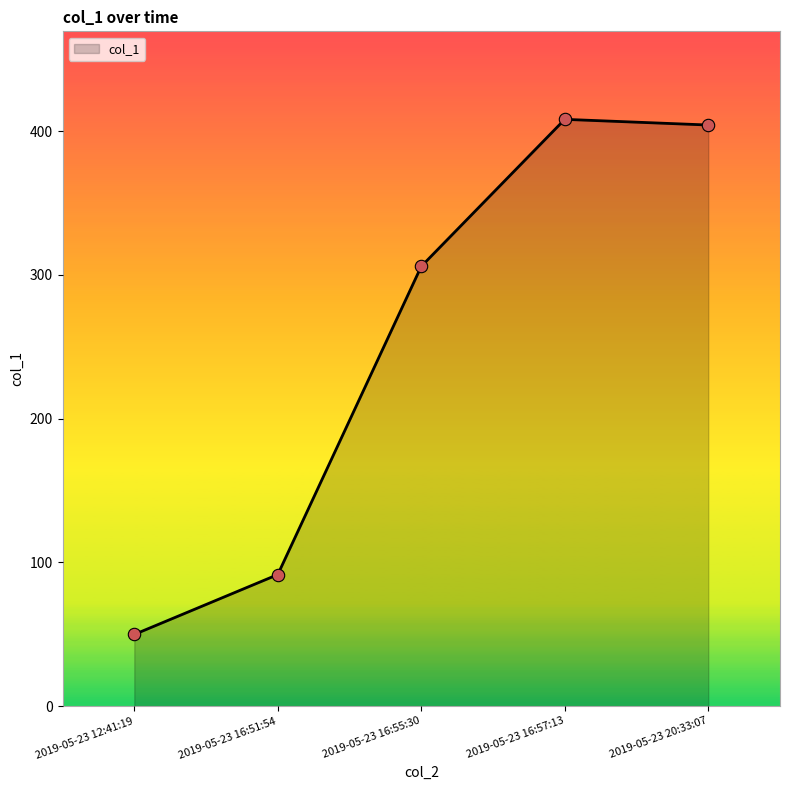

What is the change in value from 2019-05-23 16:55:30 to 2019-05-23 16:57:13?

+102.3